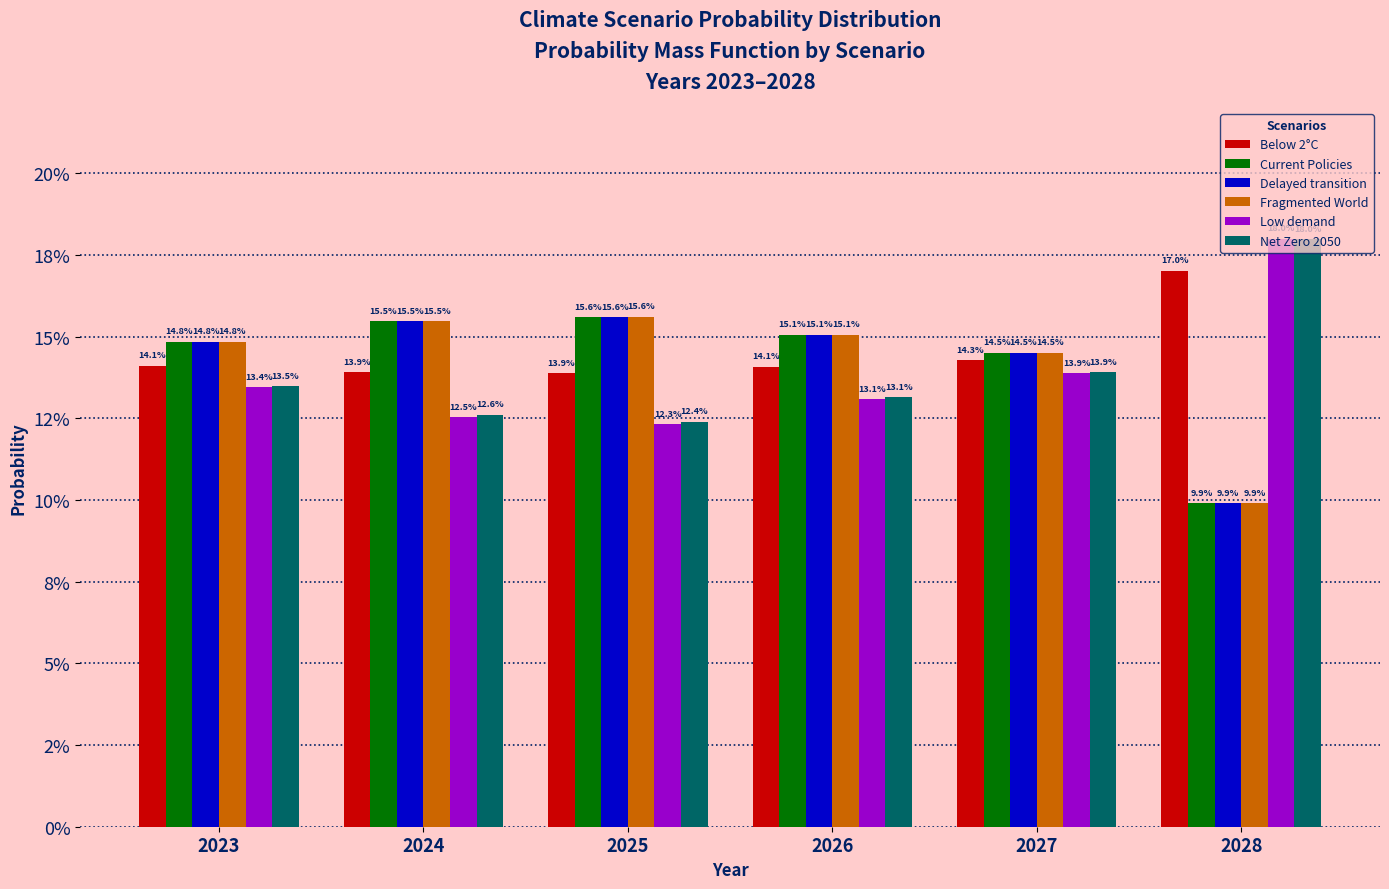

Does the chart contain any negative values?

No